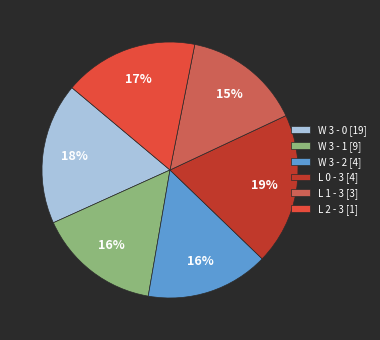

Is it true that W 3 - 1 is 2% of the pie?

False